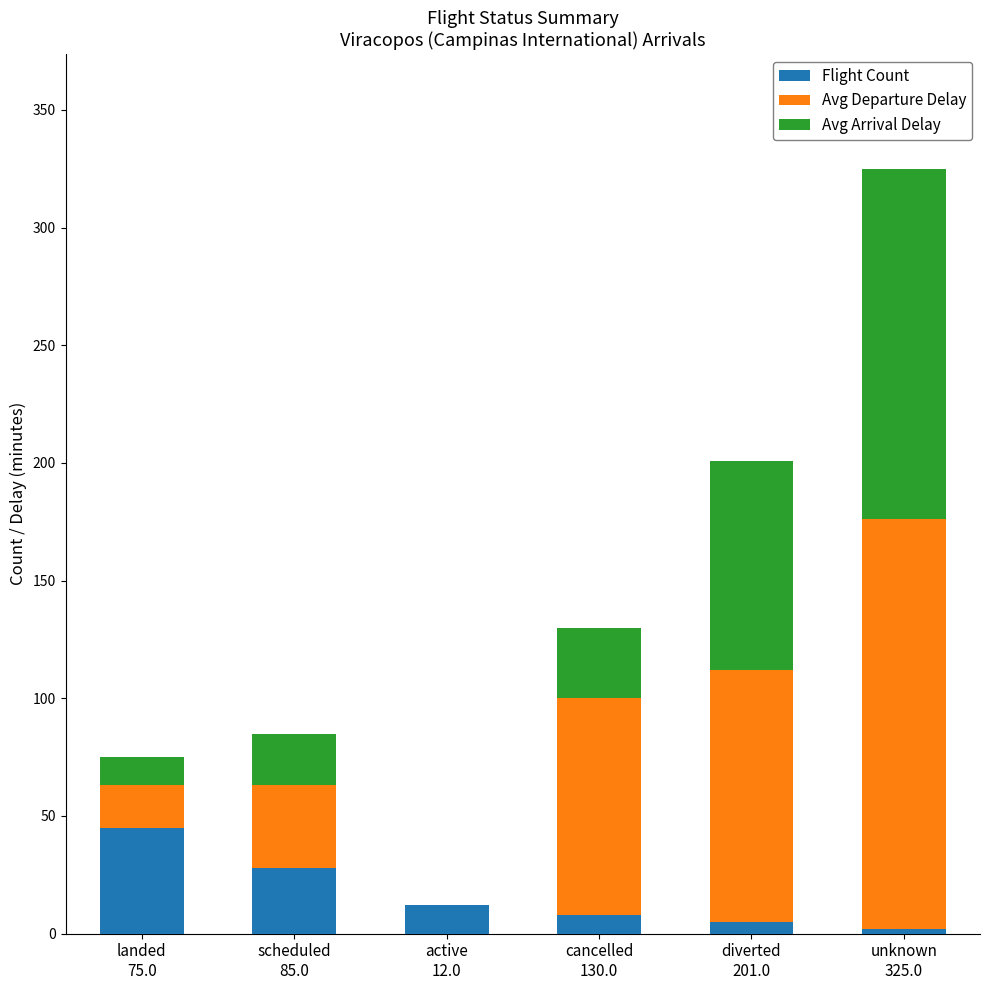

Does the chart contain stacked bars?

Yes